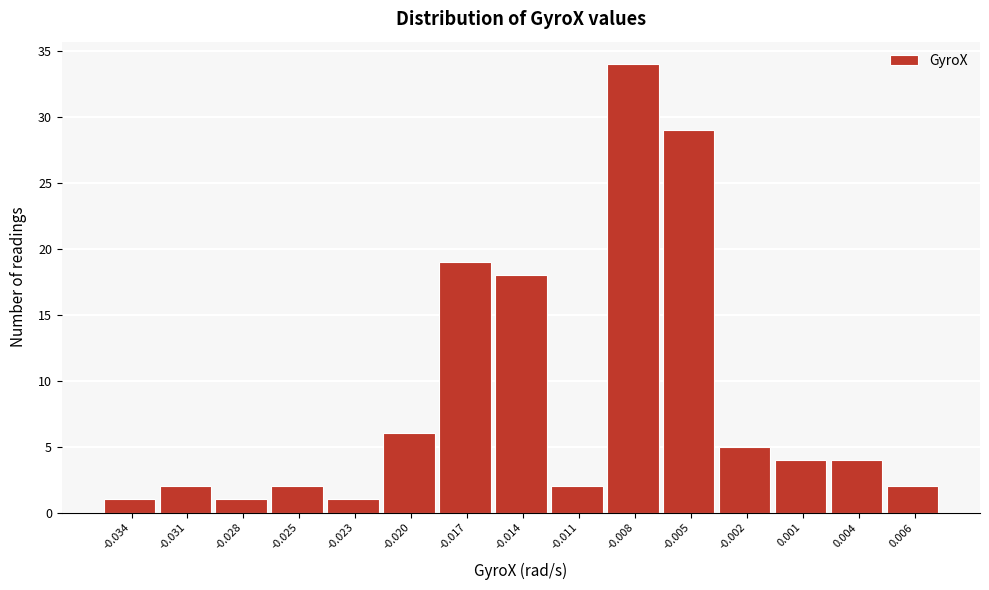

Reading left to right, extract all data points from this chart.

-0.034=1	-0.031=2	-0.028=1	-0.025=2	-0.023=1	-0.020=6	-0.017=19	-0.014=18	-0.011=2	-0.008=34	-0.005=29	-0.002=5	0.001=4	0.004=4	0.006=2